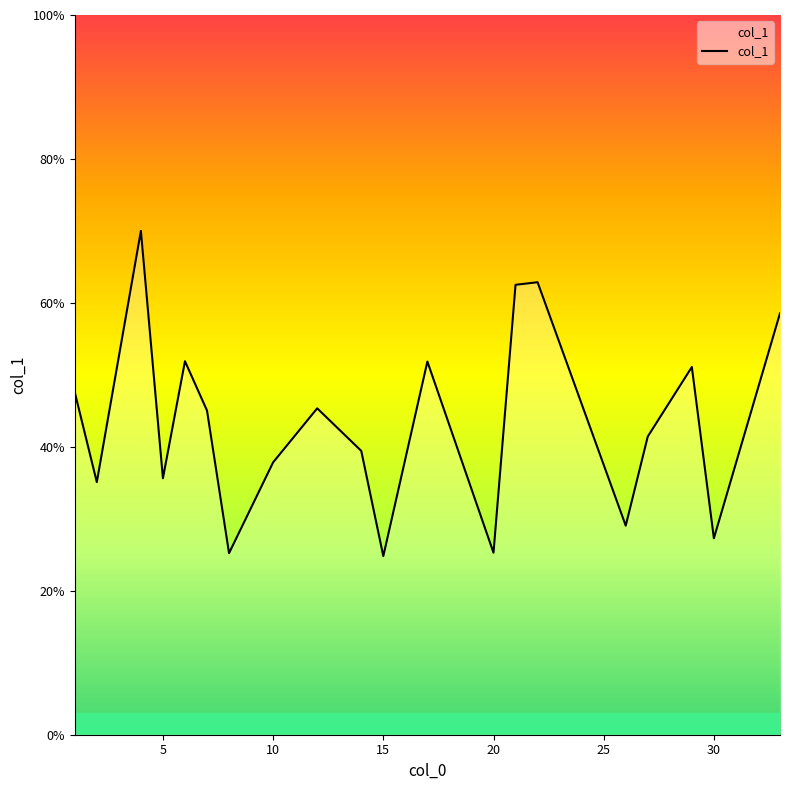

What is the average value?

43.4